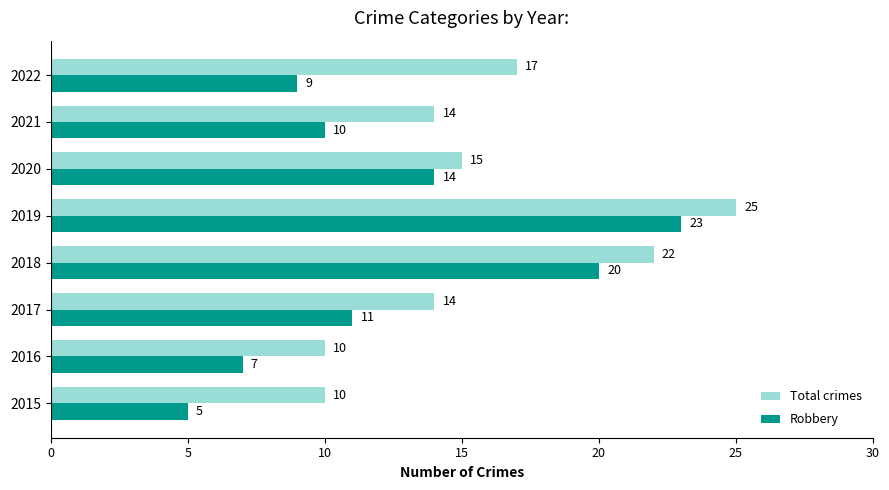

Is it true that Total crimes equals 22 at 2018?

True